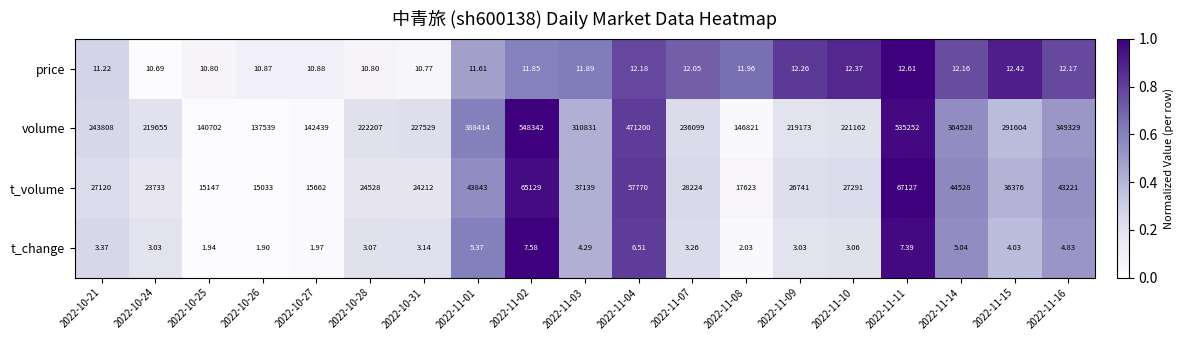

Which series has the largest total across all categories?

volume